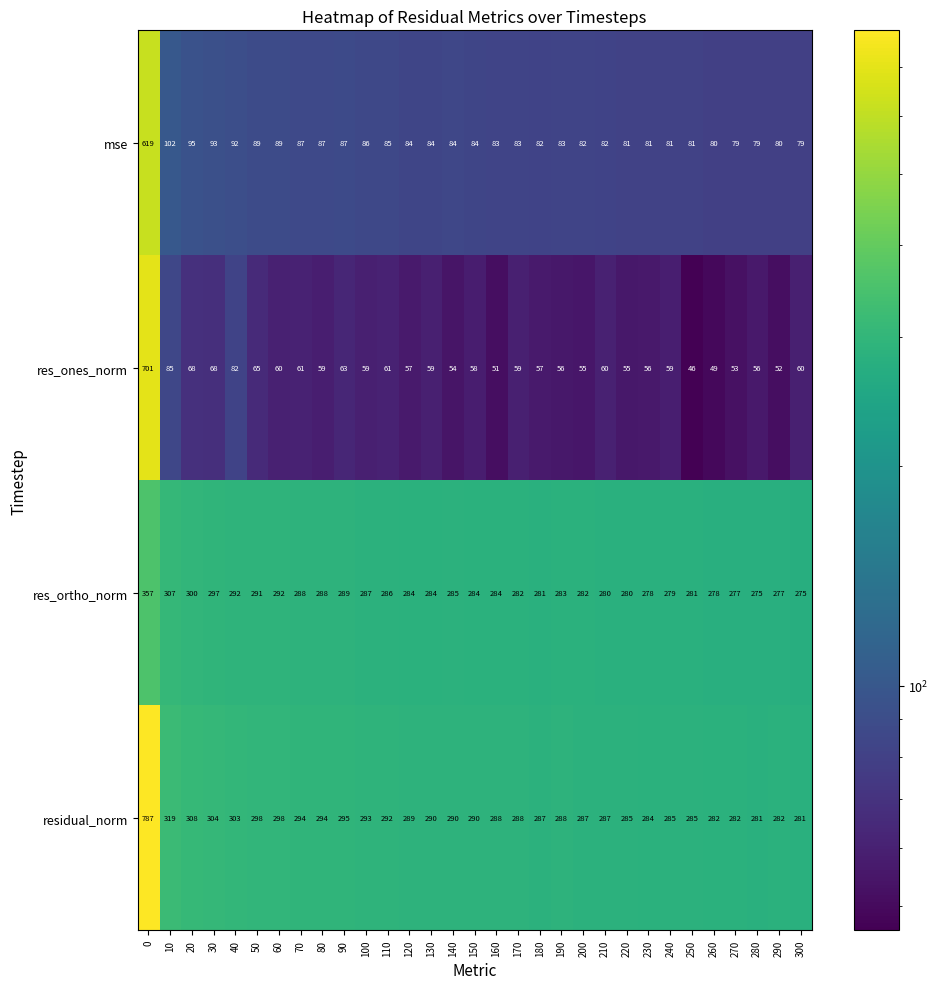

True or false: residual_norm has a value of 376 at 290.

False